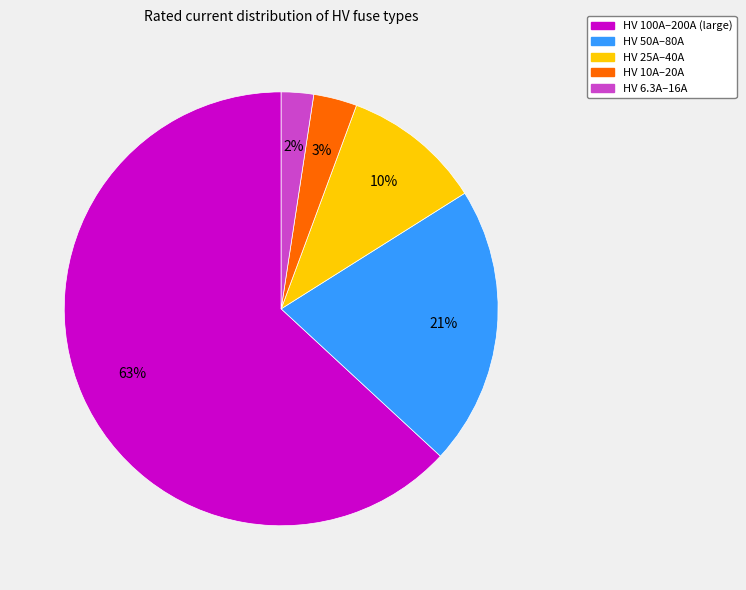

To the nearest percent, what is the average slice percentage?

20%